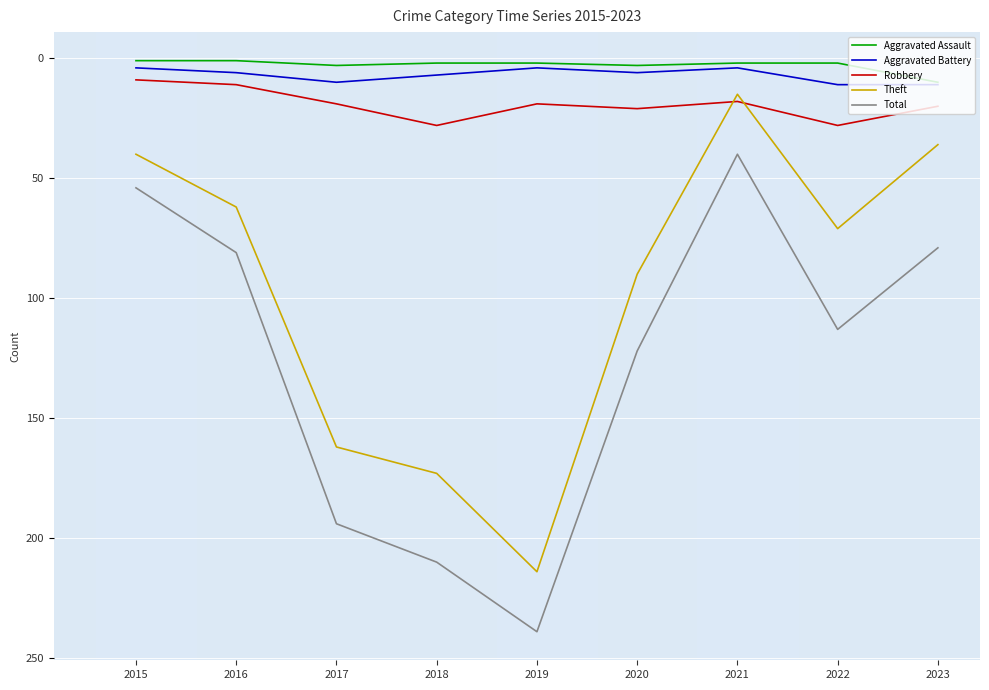

True or false: Theft has a value of 23 at 2021.

False